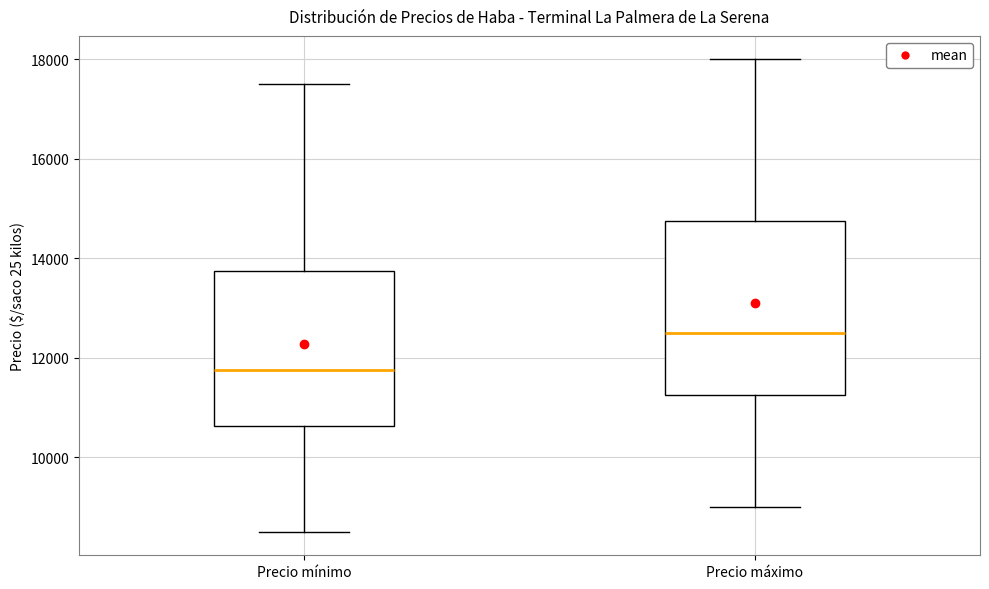

Reading left to right, transcribe this box plot: for each box, give where its median line is, the range the box spans, and where its two whiskers end, as read against the y-axis. The values are not printed on the chart, so give them approximately, as read against the axis.

Precio mínimo: median 11800, box 10600 to 13800, whiskers 8600 to 17600
Precio máximo: median 12600, box 11200 to 14800, whiskers 9000 to 18000